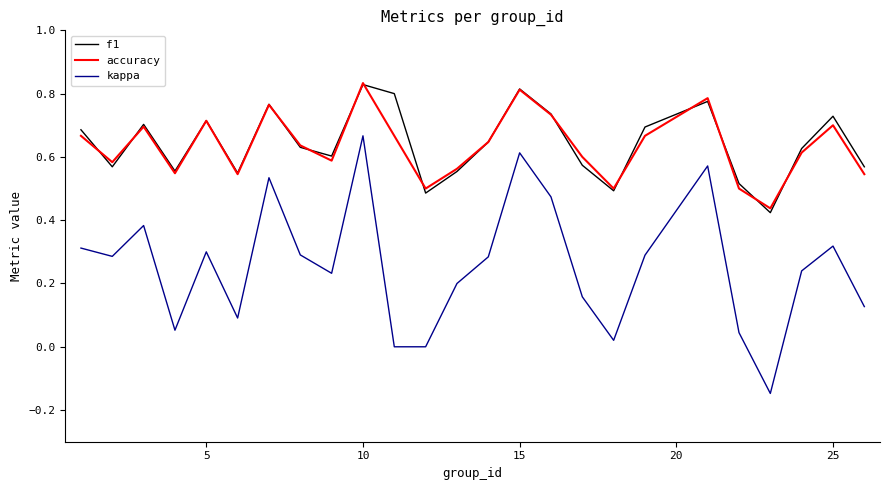

Which series has the widest spread of values?

kappa